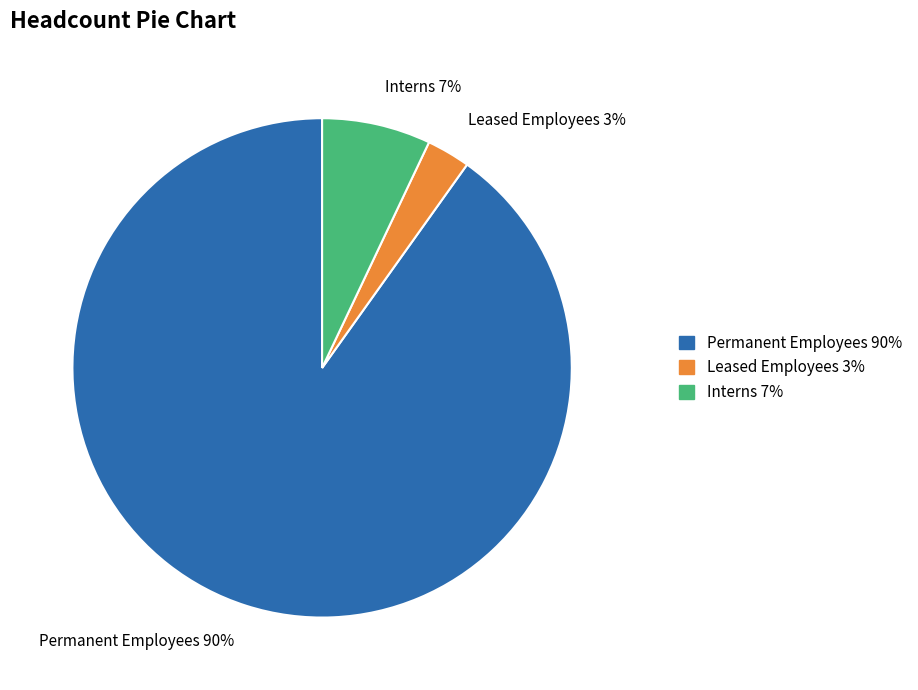

The Leased Employees slice represents 3% of the pie. True or false?

True